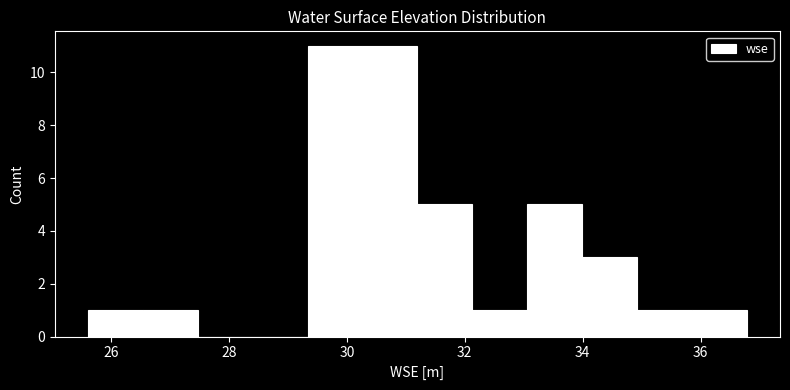

Reading left to right, list every bar in this chart as the range it spans on the x-axis followed by its height. Neither the bar edges nor the heights are printed on the chart, so give them approximately, as read against the axes.

25.6 to 26.6: 1
26.6 to 27.4: 1
27.4 to 28.4: 0
28.4 to 29.4: 0
29.4 to 30.2: 11
30.2 to 31.2: 11
31.2 to 32.2: 5
32.2 to 33.0: 1
33.0 to 34.0: 5
34.0 to 35.0: 3
35.0 to 35.8: 1
35.8 to 36.8: 1